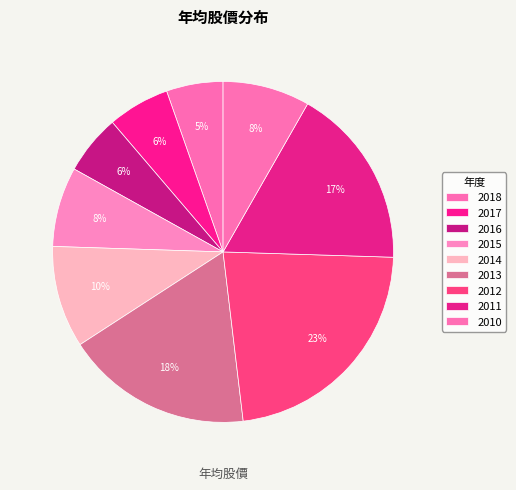

Between 2012 and 2016, which is larger?

2012